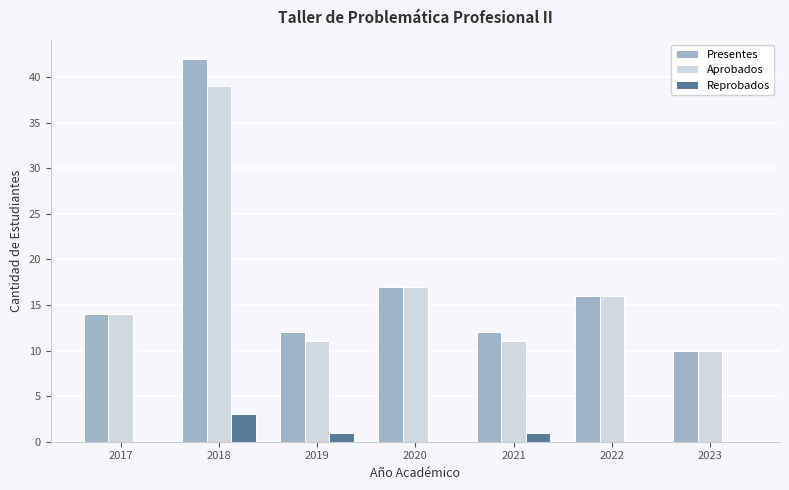

Which category has the highest value across all series?

2018